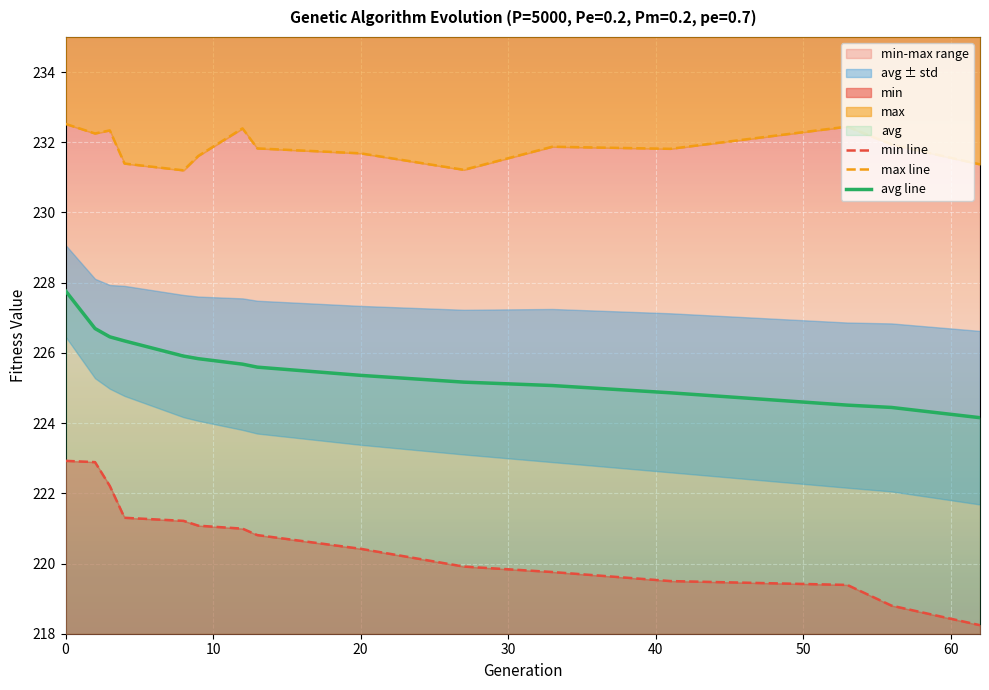

Which series changed the most between 3 and 12?

min